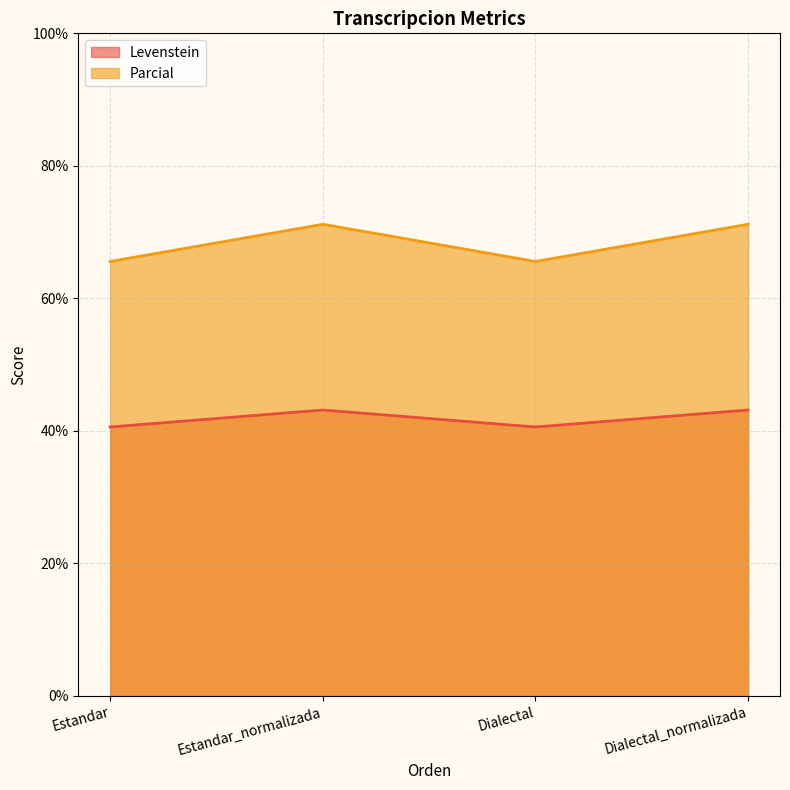

What is the difference between the Parcial values at Estandar_normalizada and Estandar?

5.6